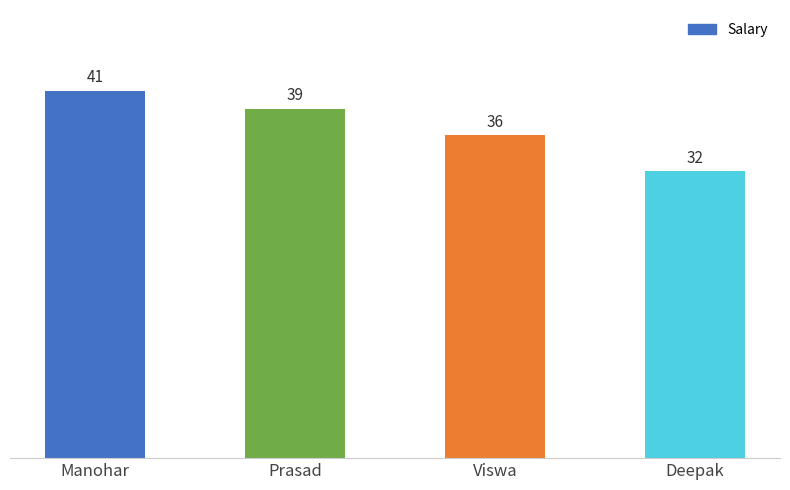

How many values are below 39?

2